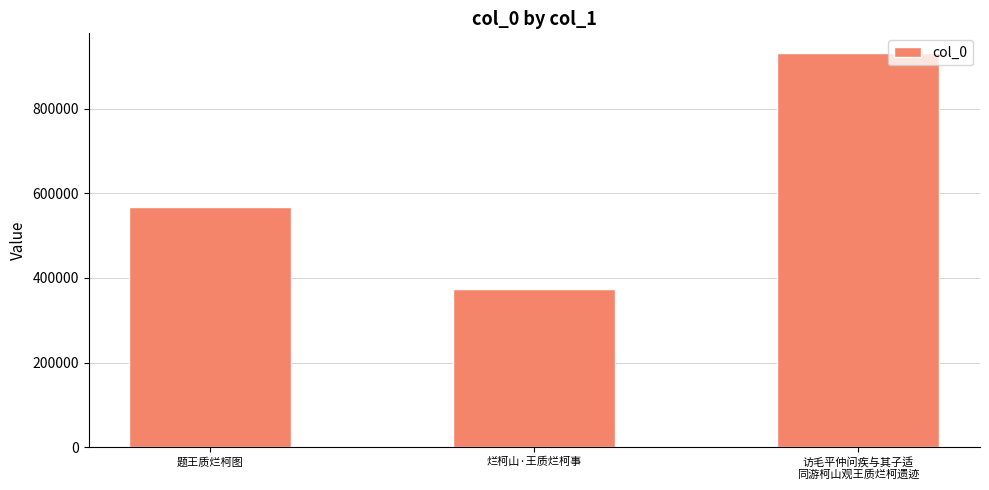

What is the label of the 2nd bar from the right?

烂柯山·王质烂柯事